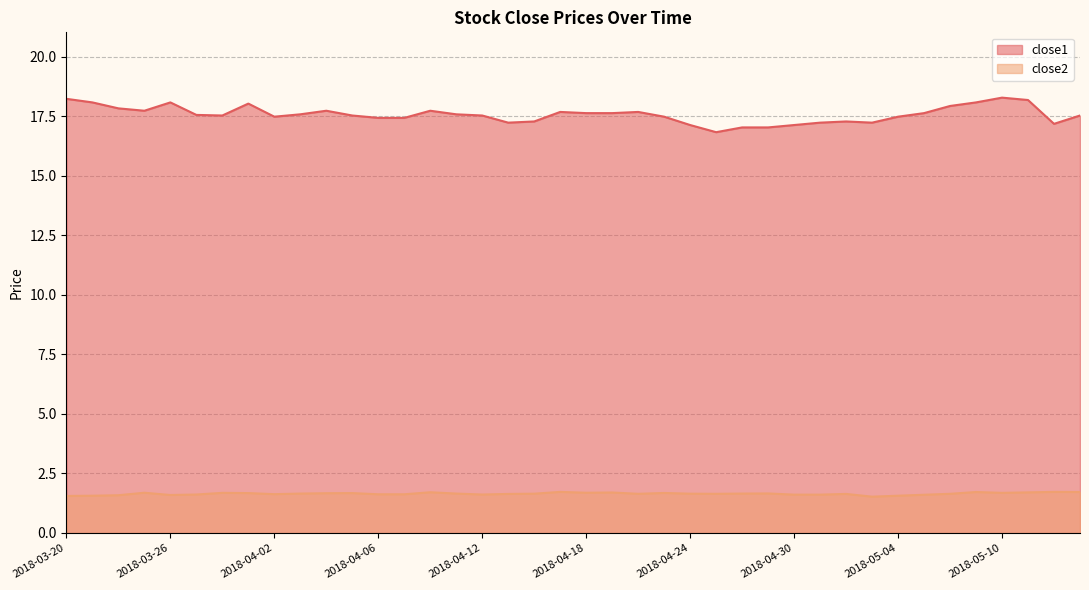

Which category has the highest value across all series?

2018-05-10